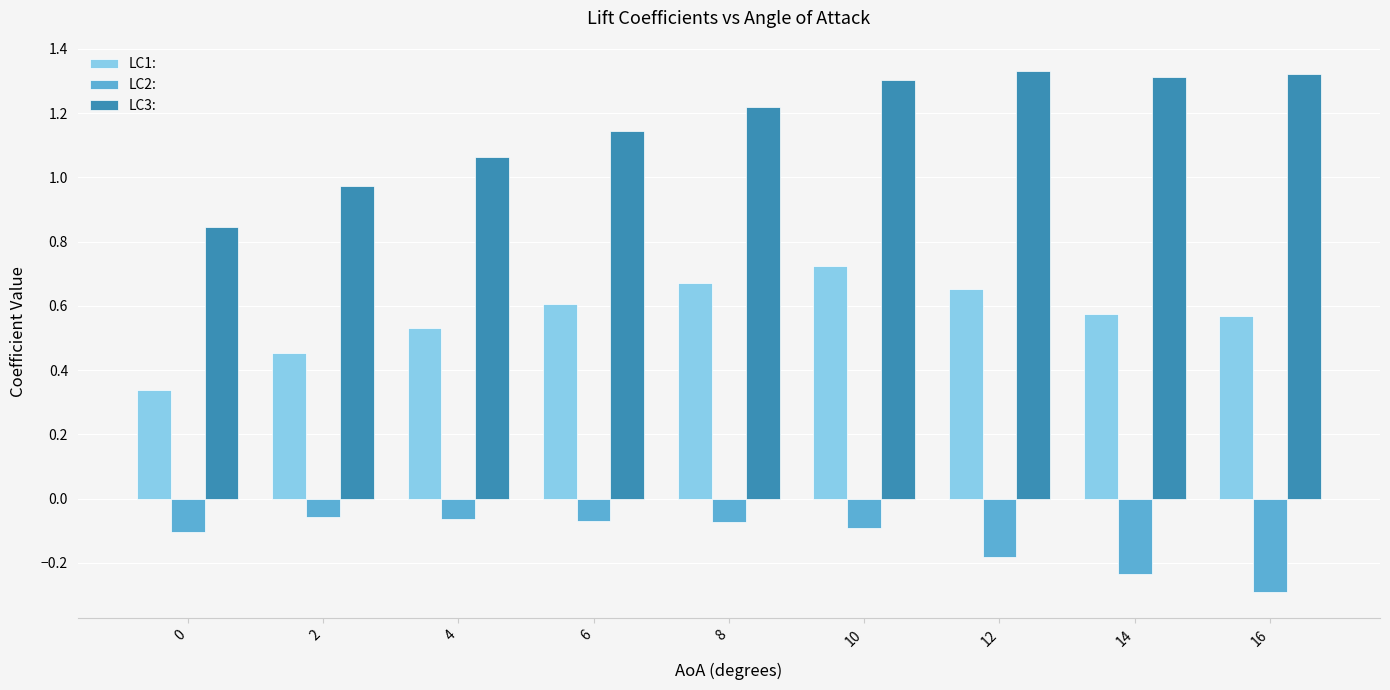

Is the value of LC3: at 8 greater than the value of LC2: at 2?

Yes